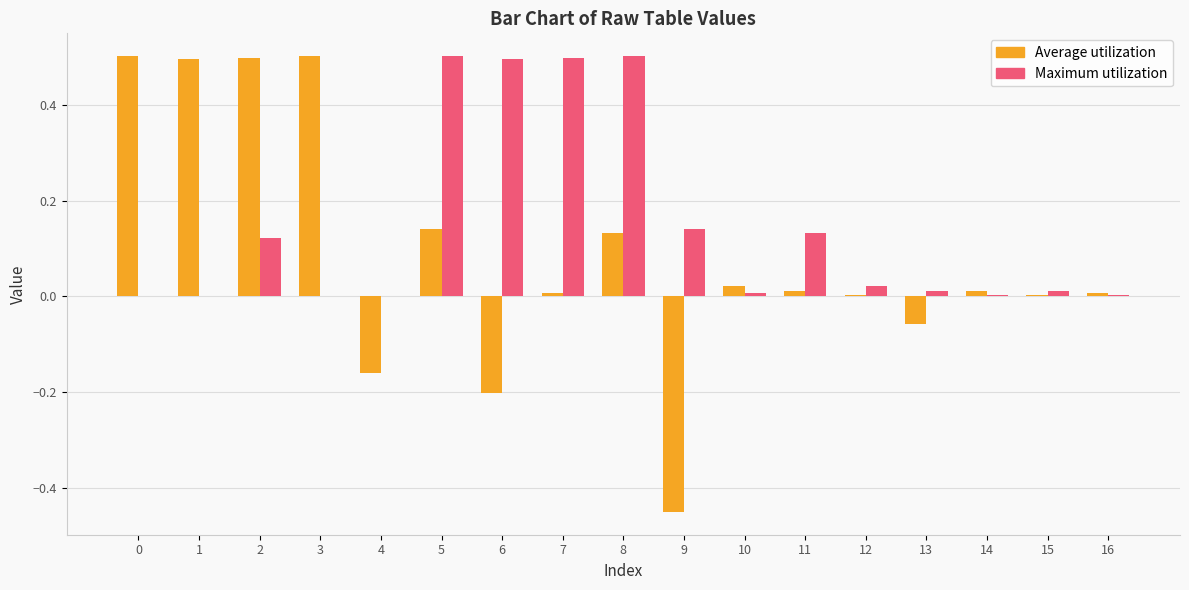

Between 2 and 15, which series saw the biggest shift?

Average utilization